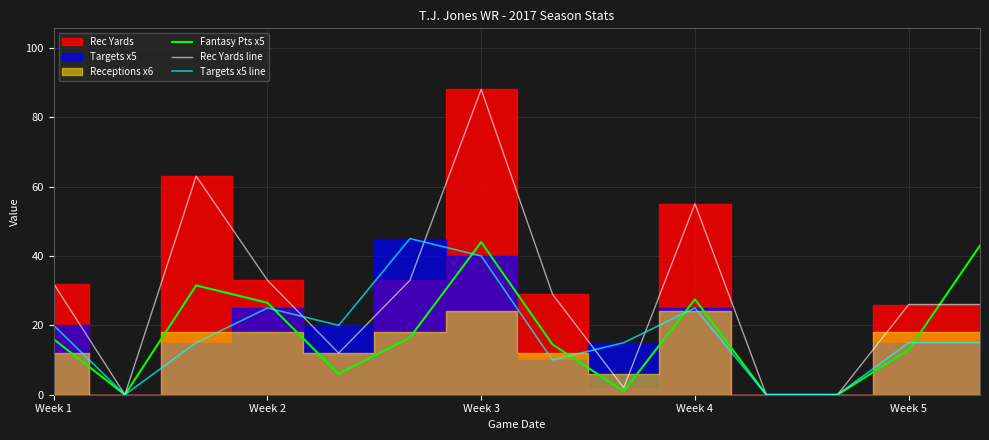

Is it true that Fantasy Pts x5 equals -17.1 at 10?

False